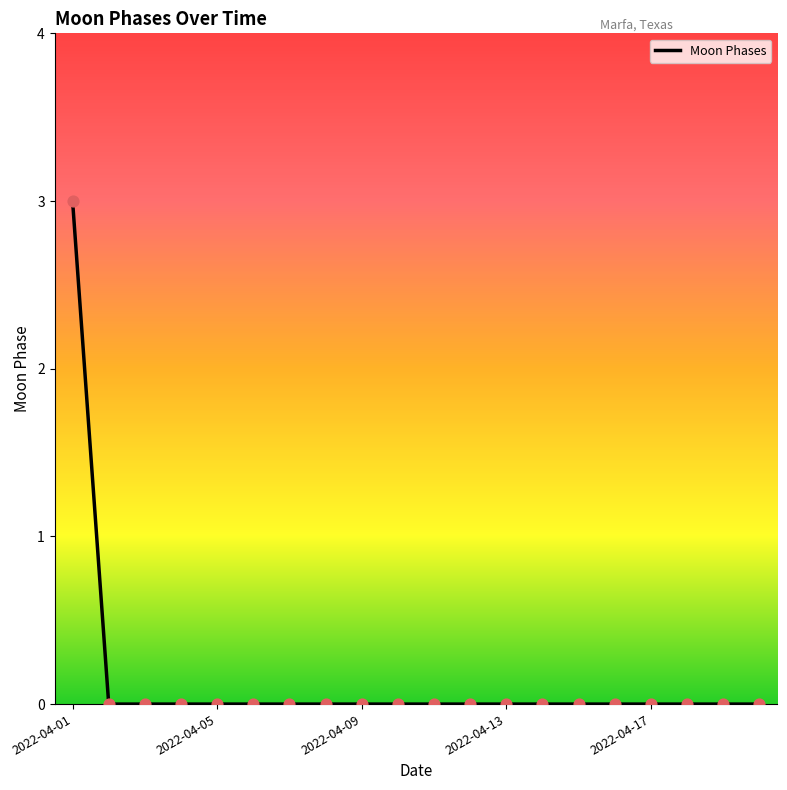

What is the difference between the maximum and minimum values?

3